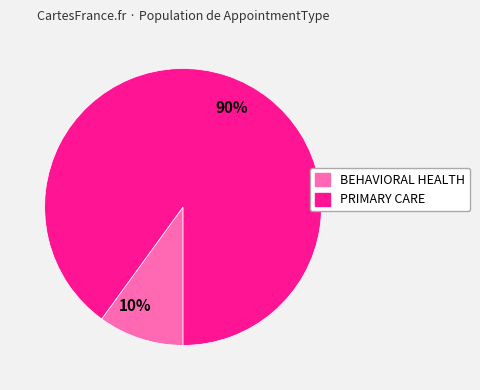

What is the smallest slice in the pie chart?

10%